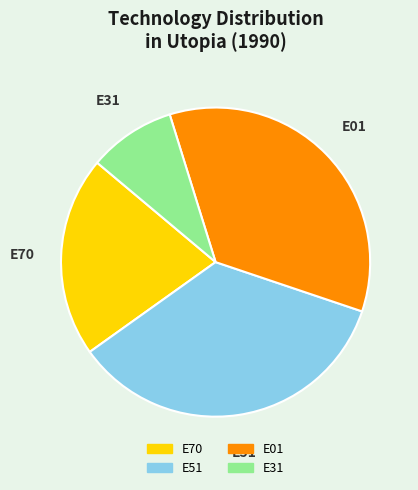

Does E70 represent more than half of the total?

No